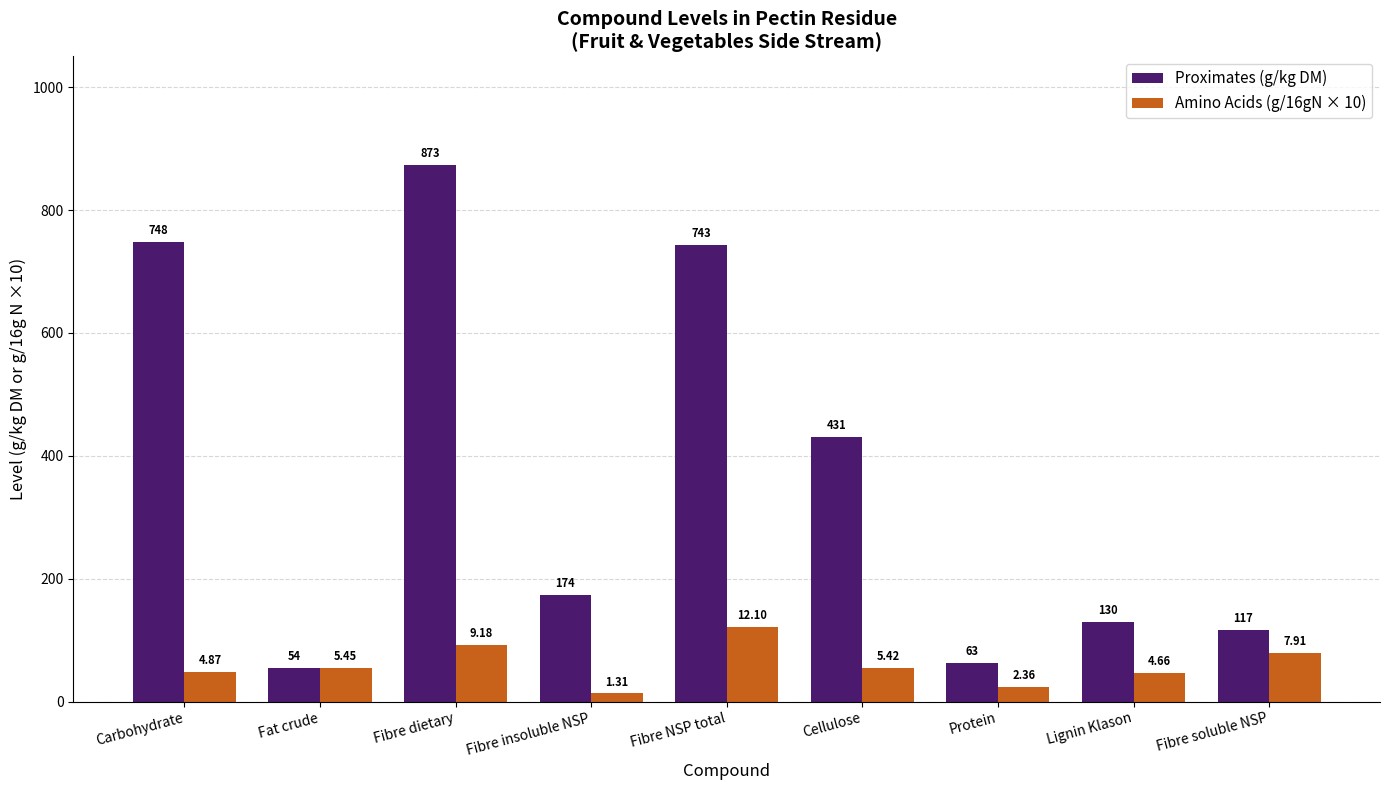

What is the label of the 8th bar from the right?

Fat crude